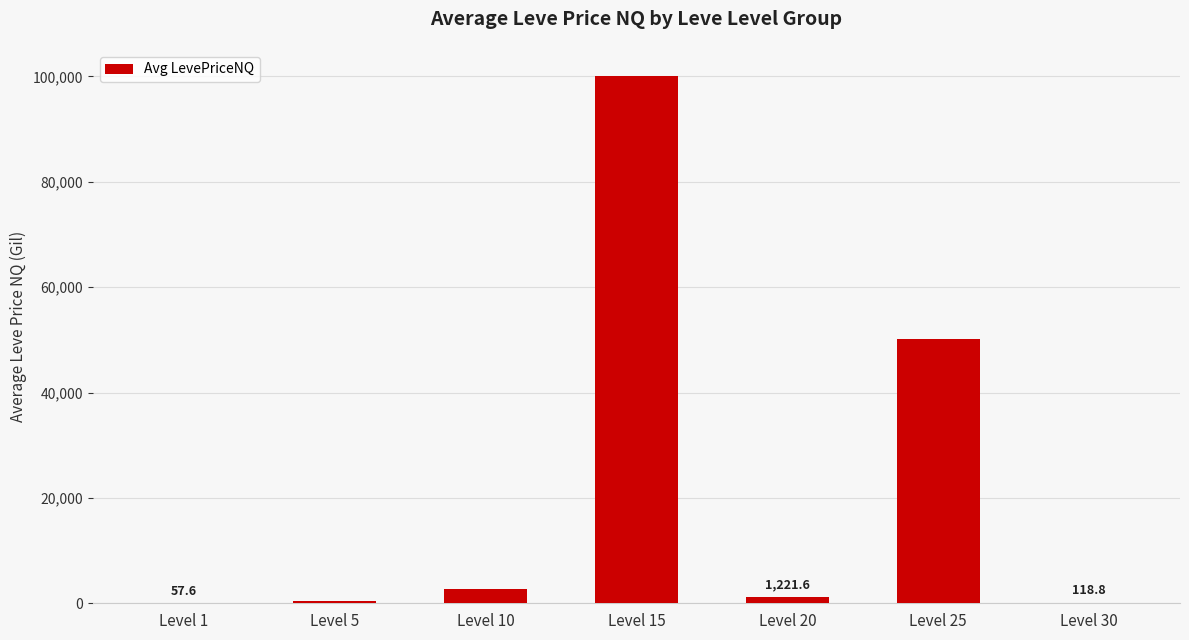

At which category does the chart reach its peak across all series?

Level 15